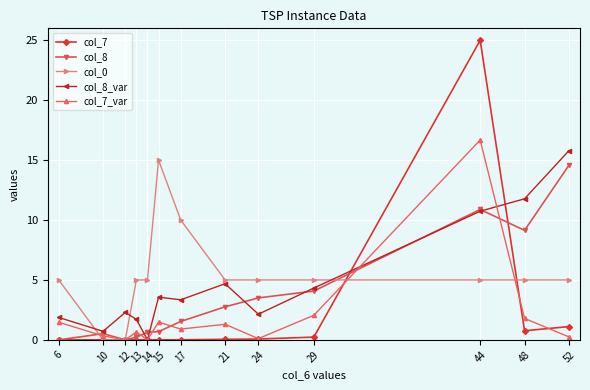

The value of col_8_var at 24 is 2.1. True or false?

True